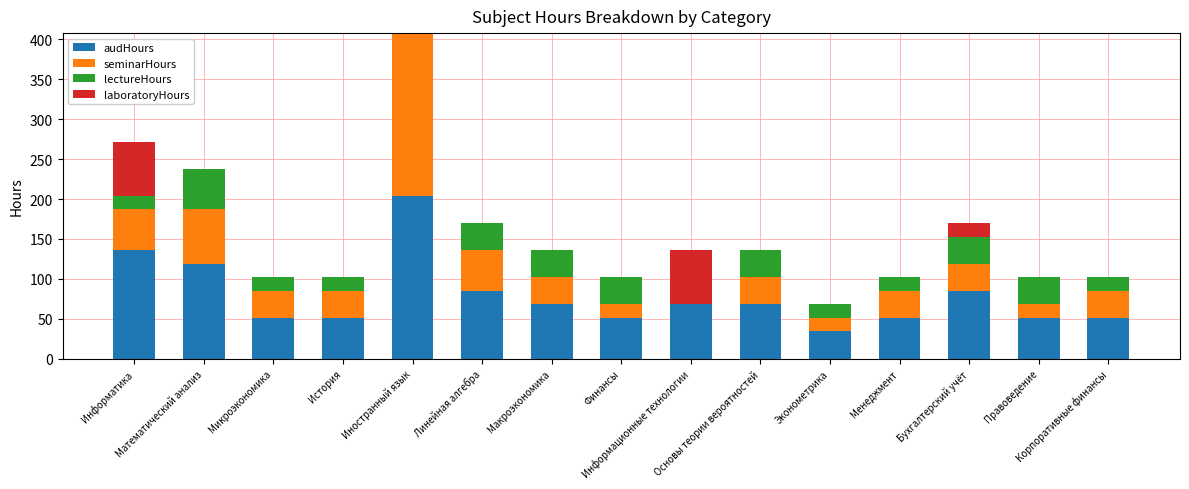

Which series has the largest total across all categories?

audHours